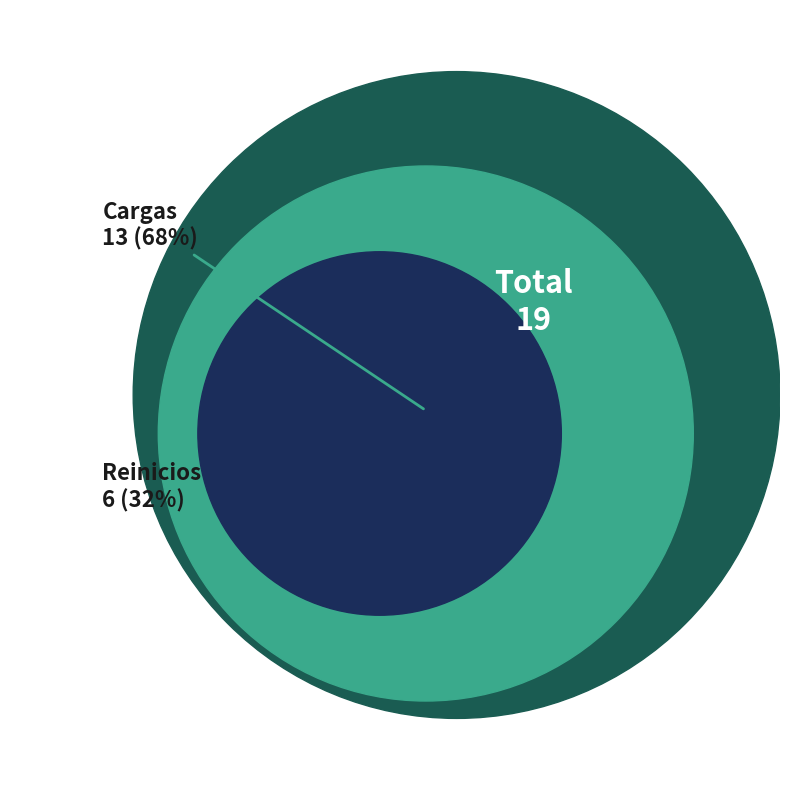

What portion of the pie excludes Reinicios?

68.4%